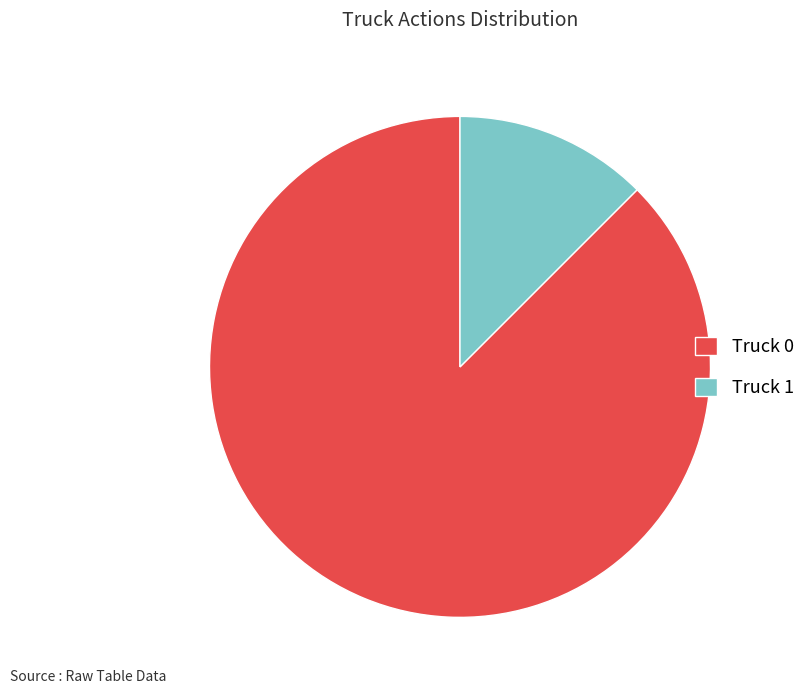

Approximately how many times larger is the value at Truck 1 compared to Truck 0?

0.1